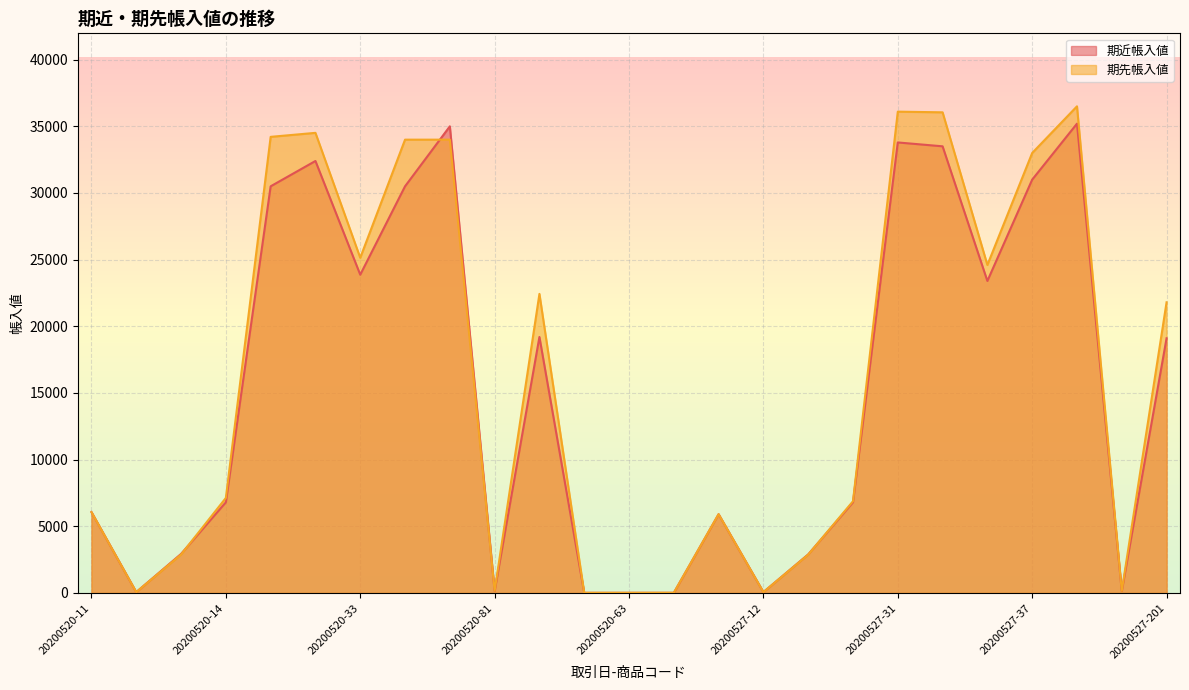

Which has a higher value, 20200520-38 or 20200527-32?

20200520-38